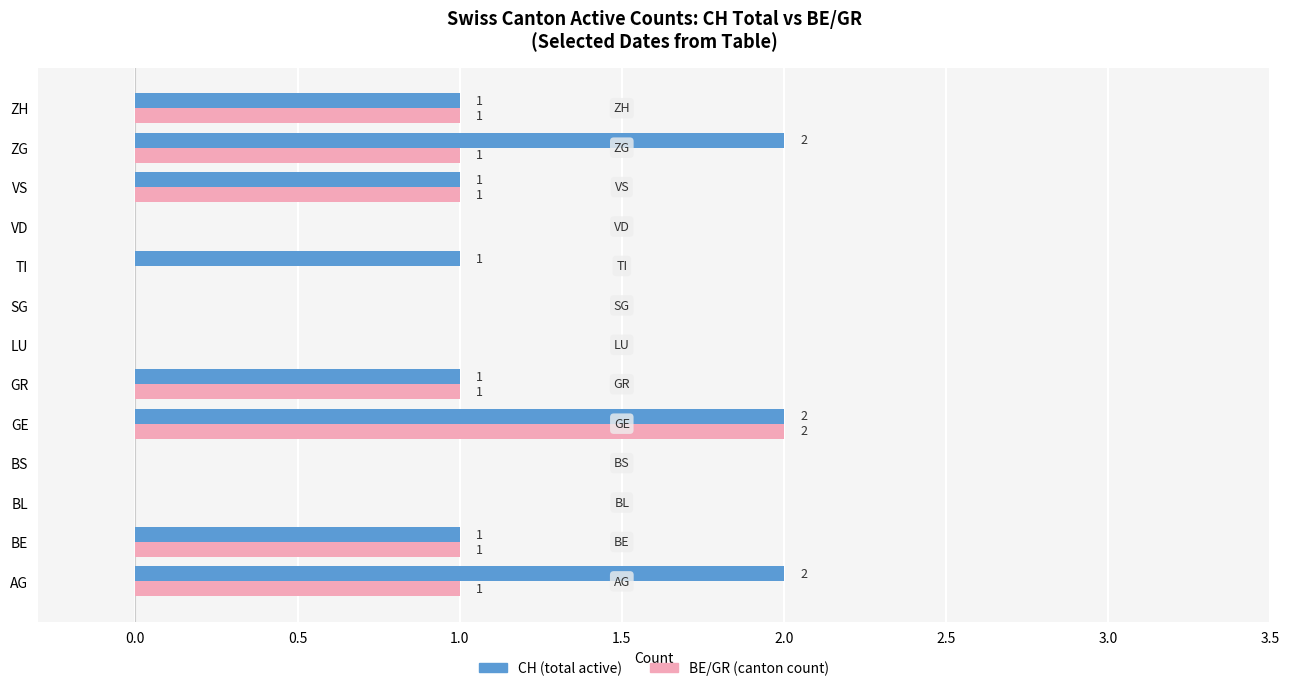

What is the sum of all BE/GR (canton count) values?

8